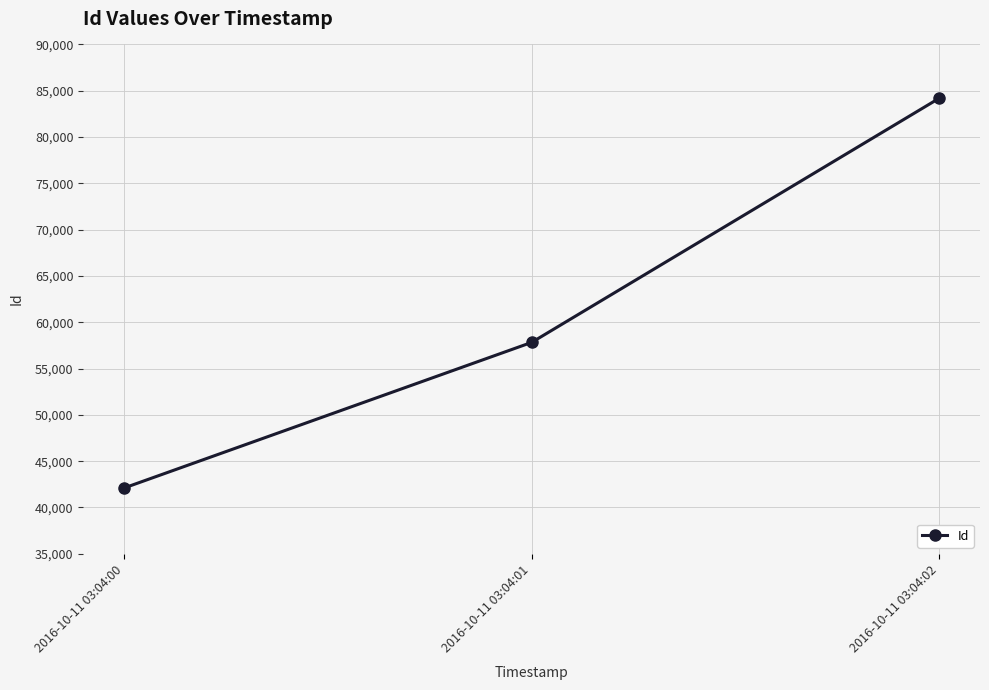

The value at 2016-10-11 03:04:01 is 103141. True or false?

False